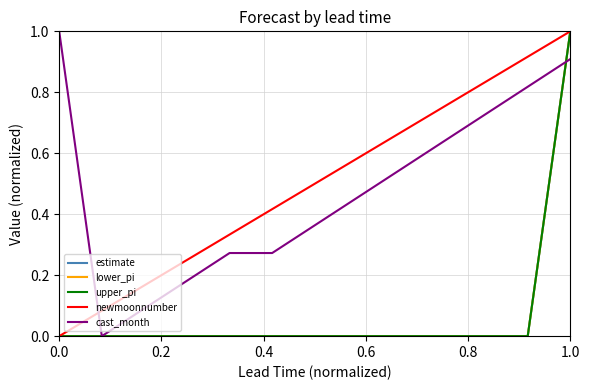

What is the highest value of the estimate series?

1.0